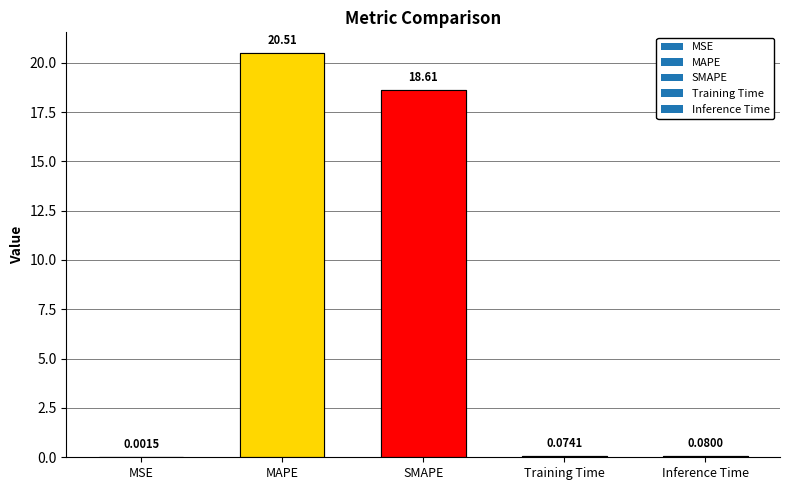

How many bars are there in total?

5